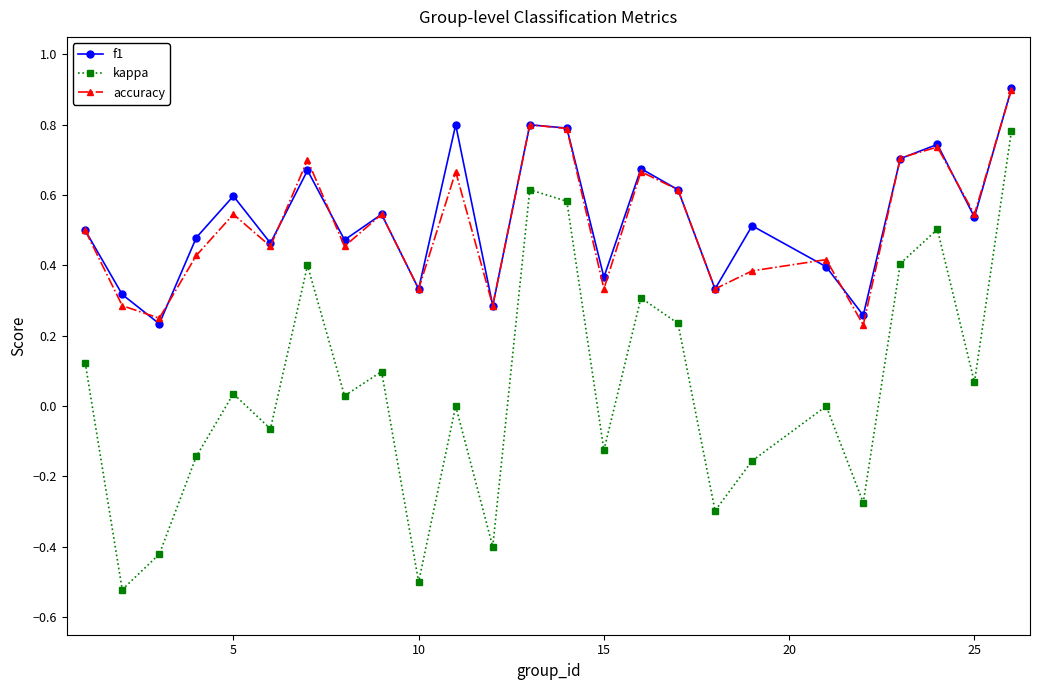

True or false: kappa and f1 intersect in this chart.

False